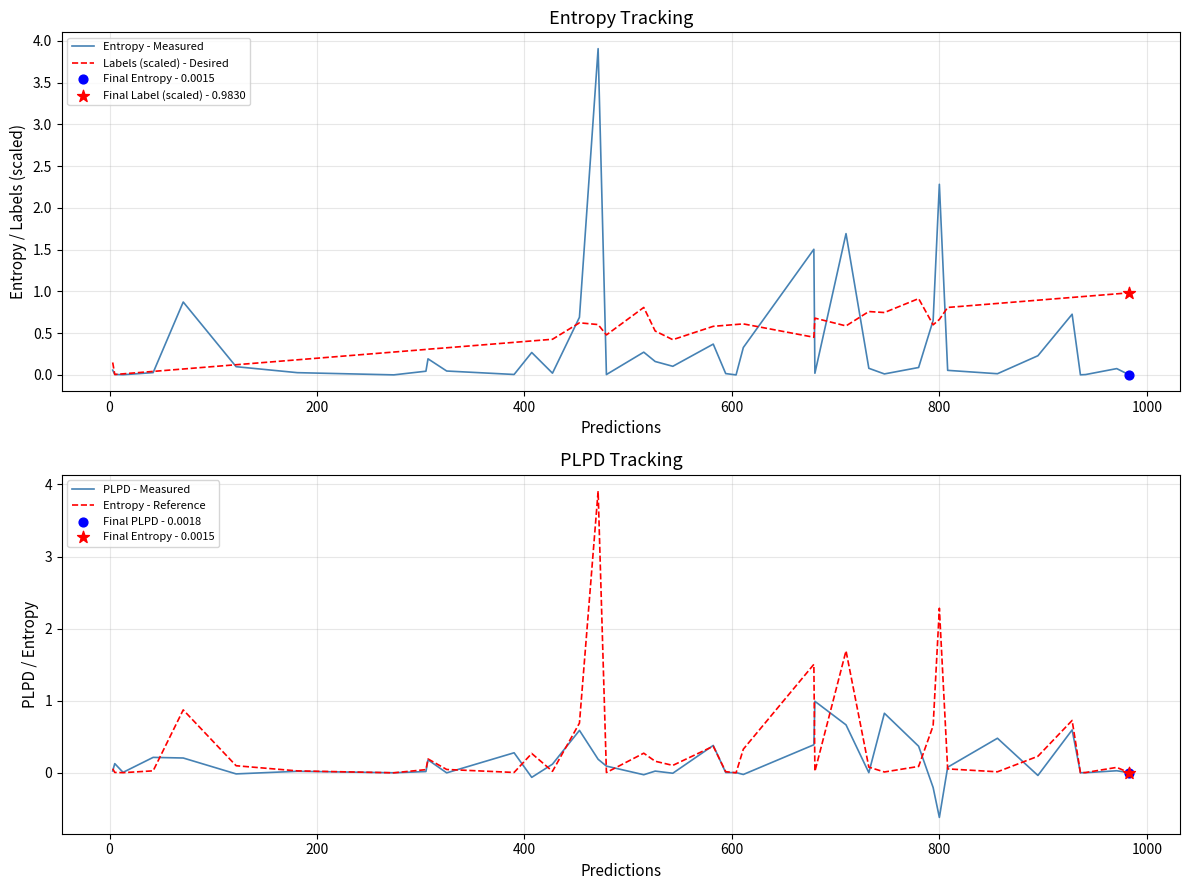

At how many categories does at least one series exceed 2?

2